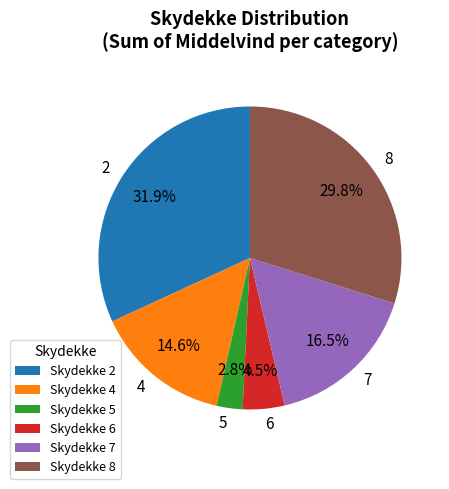

Which has a higher value, 4 or 7?

7